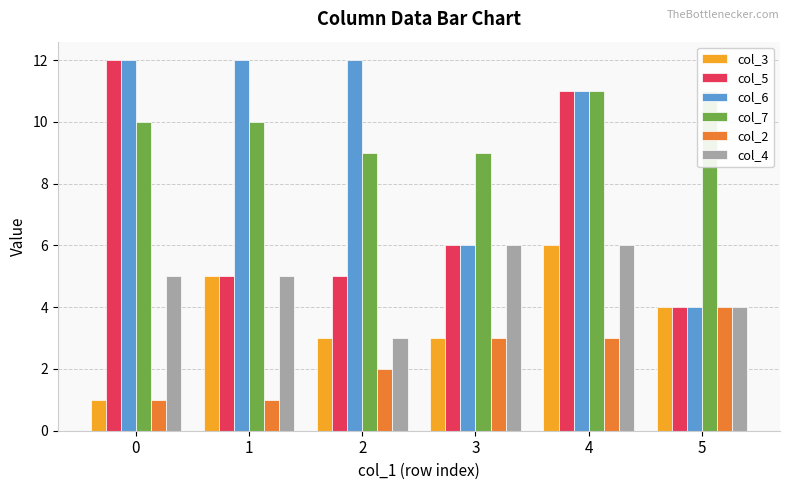

What is the difference between the maximum and second lowest values in the col_2 series?

3